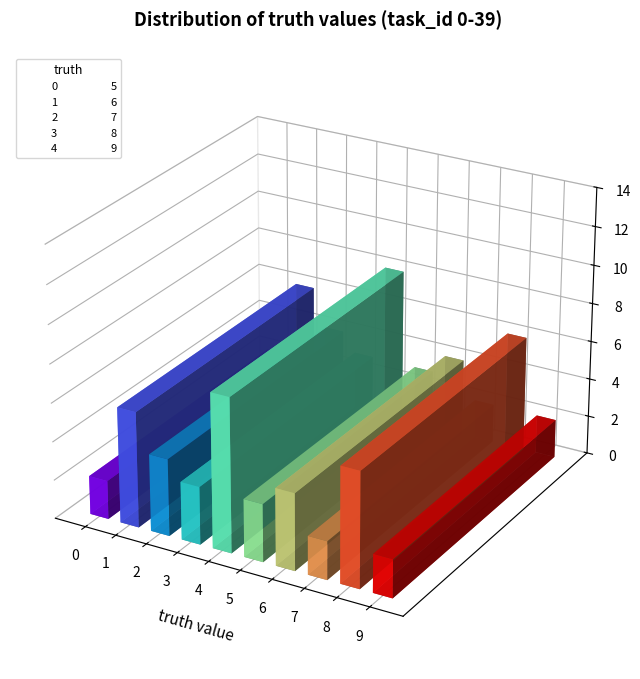

Rank the categories by value from highest to lowest.

4, 1, 8, 2, 3, 5, 6, 0, 7, 9